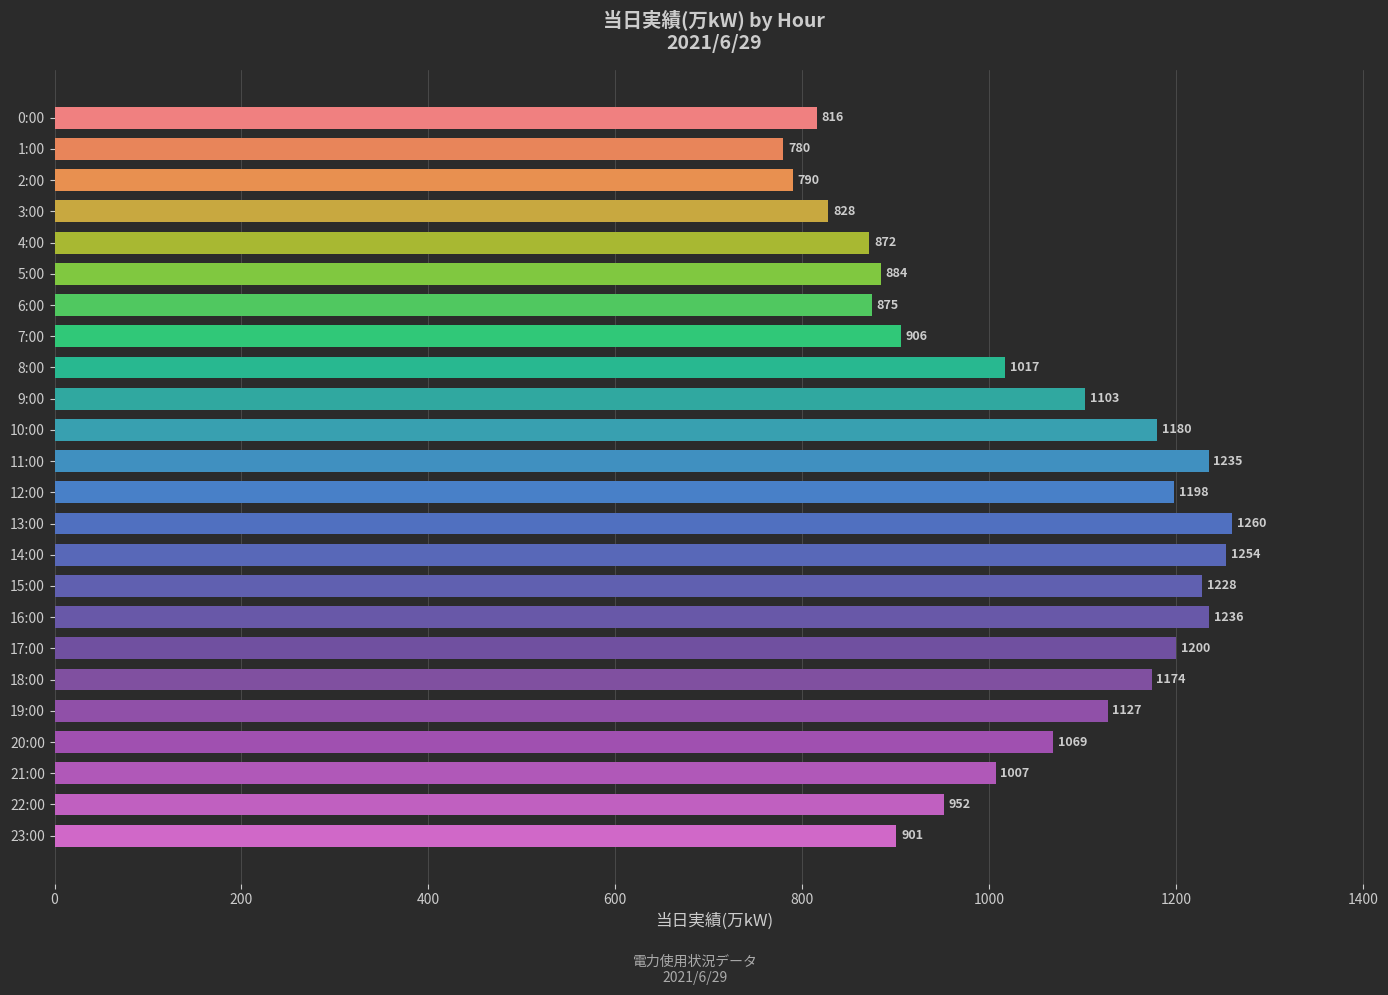

What is the label of the 7th bar from the bottom?

17:00